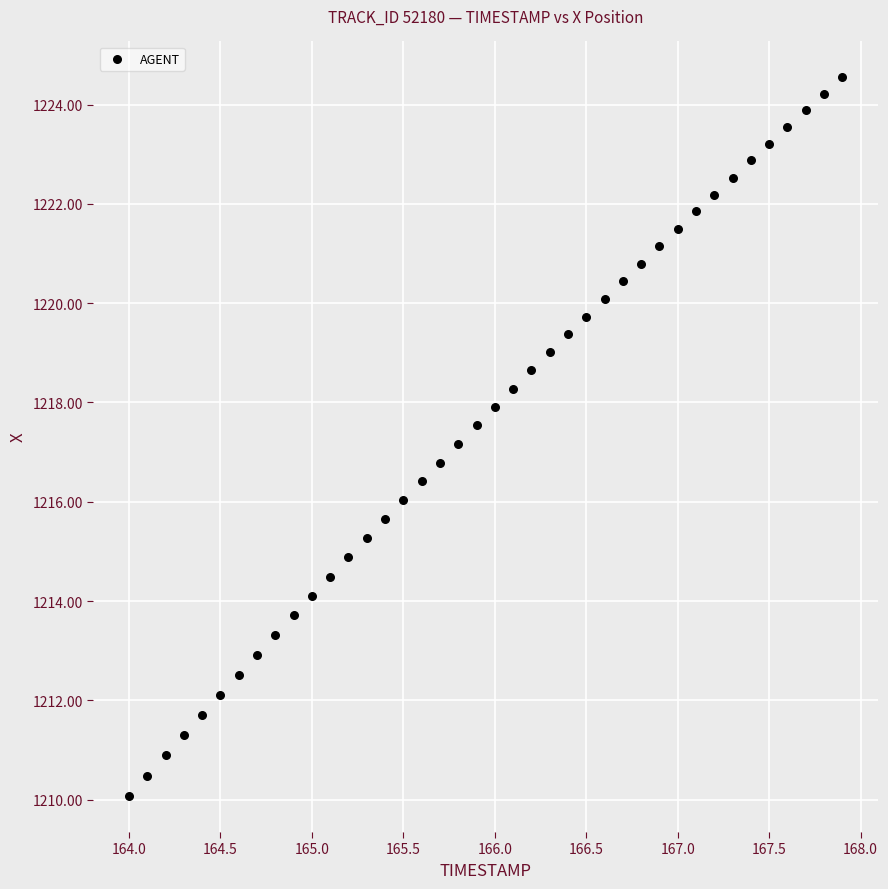

What is the range of X values (max minus min)?

3.9